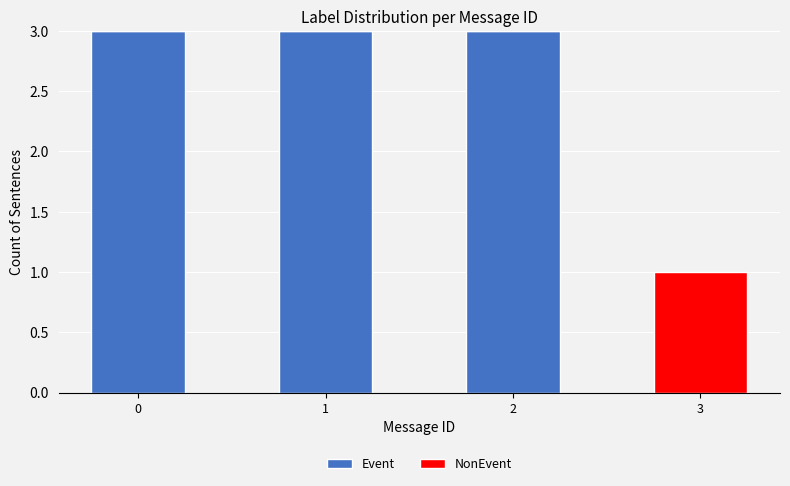

Reading right to left, what are the values for Event?

3=0	2=3	1=3	0=3